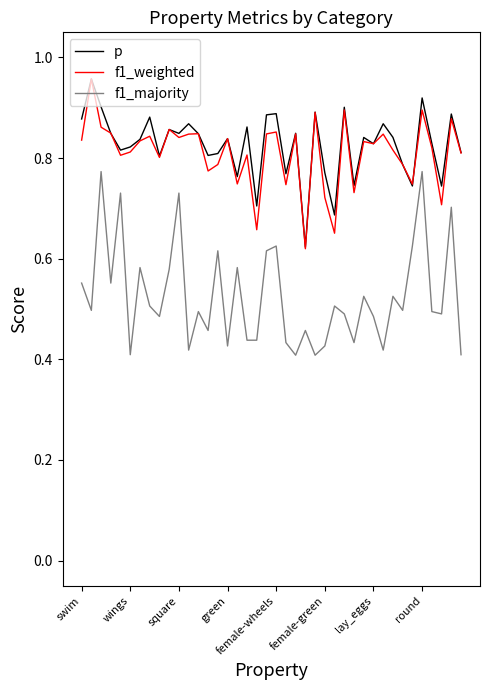

True or false: f1_majority and p intersect in this chart.

False